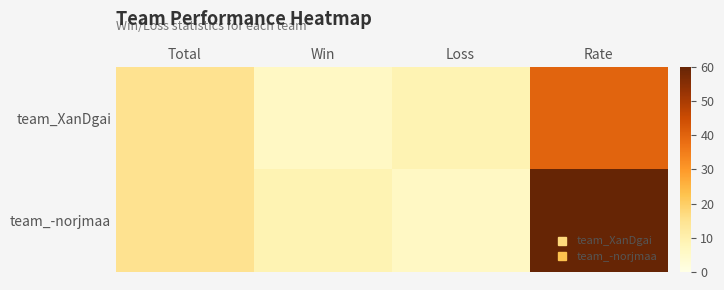

Which label corresponds to the largest value in the chart?

Rate